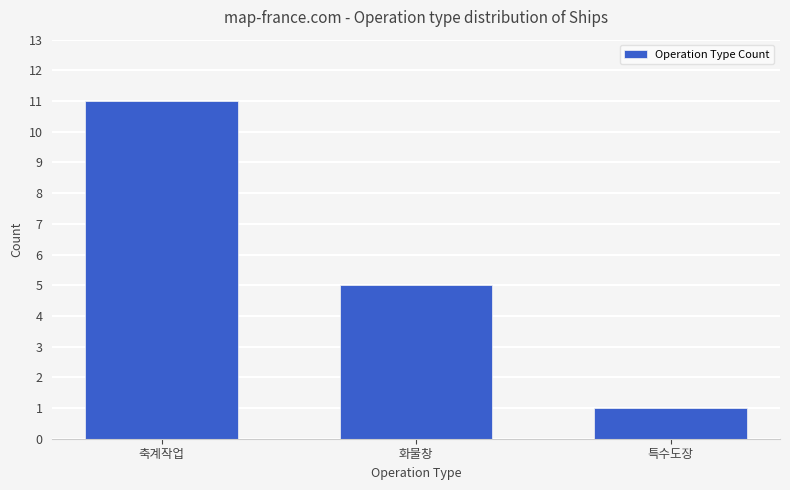

Is it true that the value at 축계작업 is 11?

True